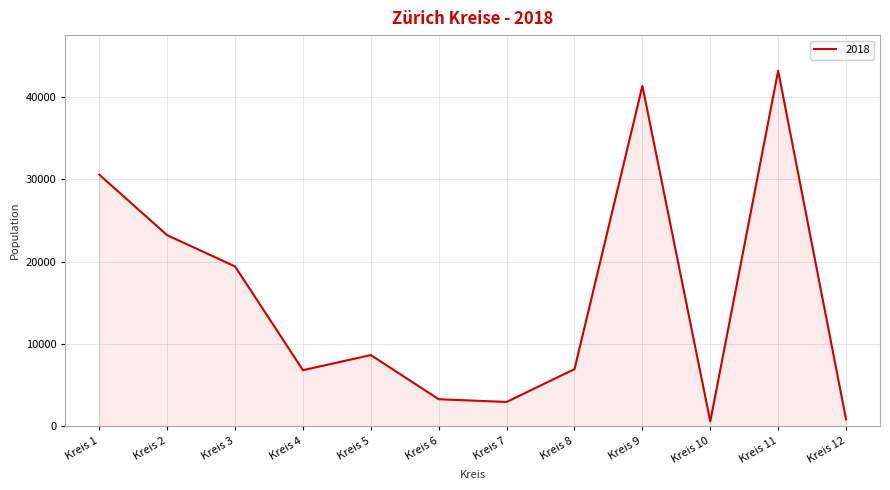

What is the minimum value shown in the chart?

590